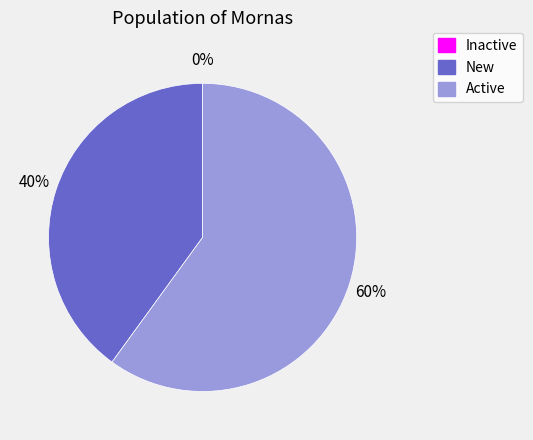

How many segments does this pie chart have?

3